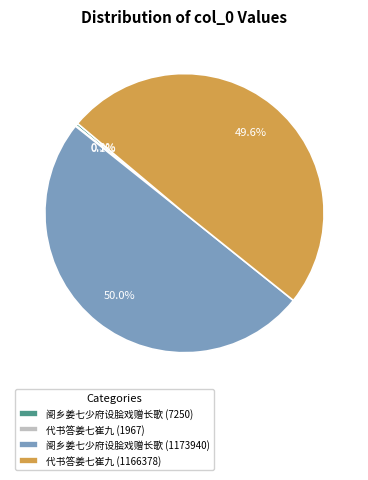

To the nearest percent, what percentage of the pie is 阌乡姜七少府设脍戏赠长歌 (1173940)?

50%